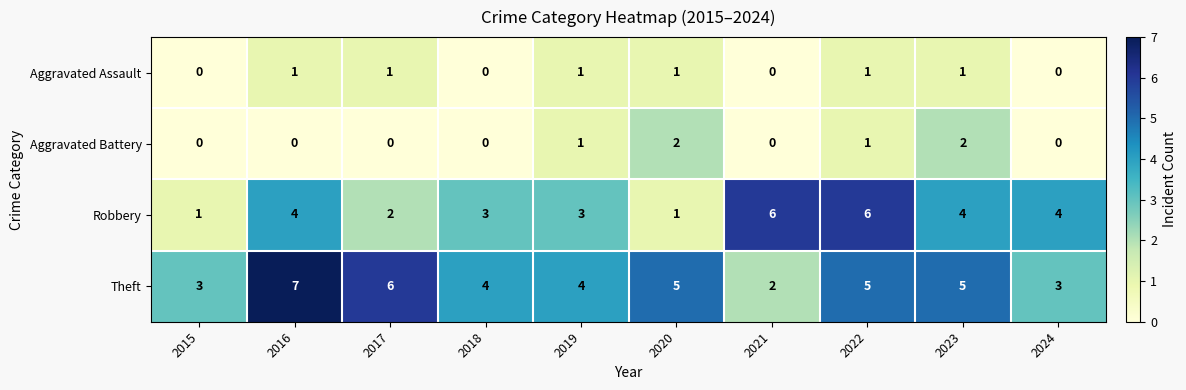

True or false: Theft has a value of 5 at 2015.

False